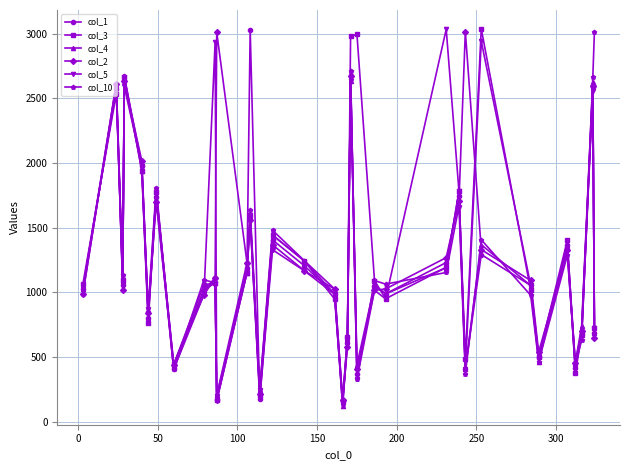

What is the value of the col_3 point at the 11th from the left?

163